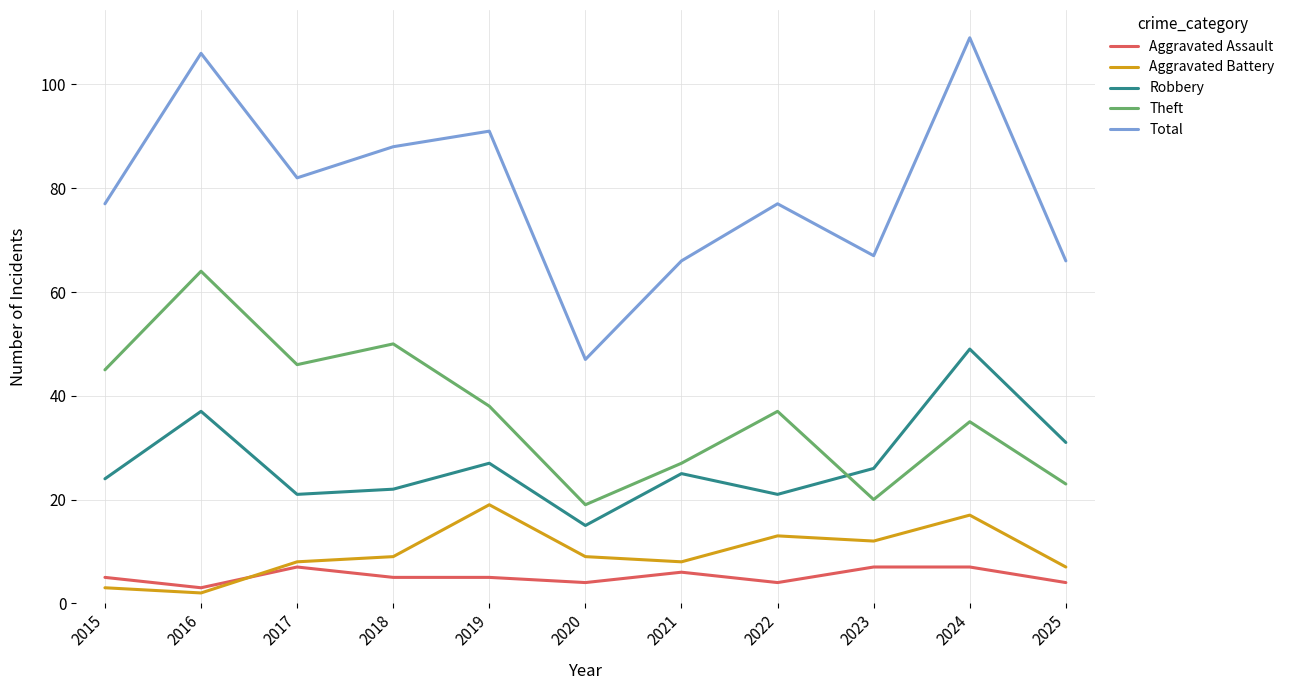

How many lines are shown in the chart?

5